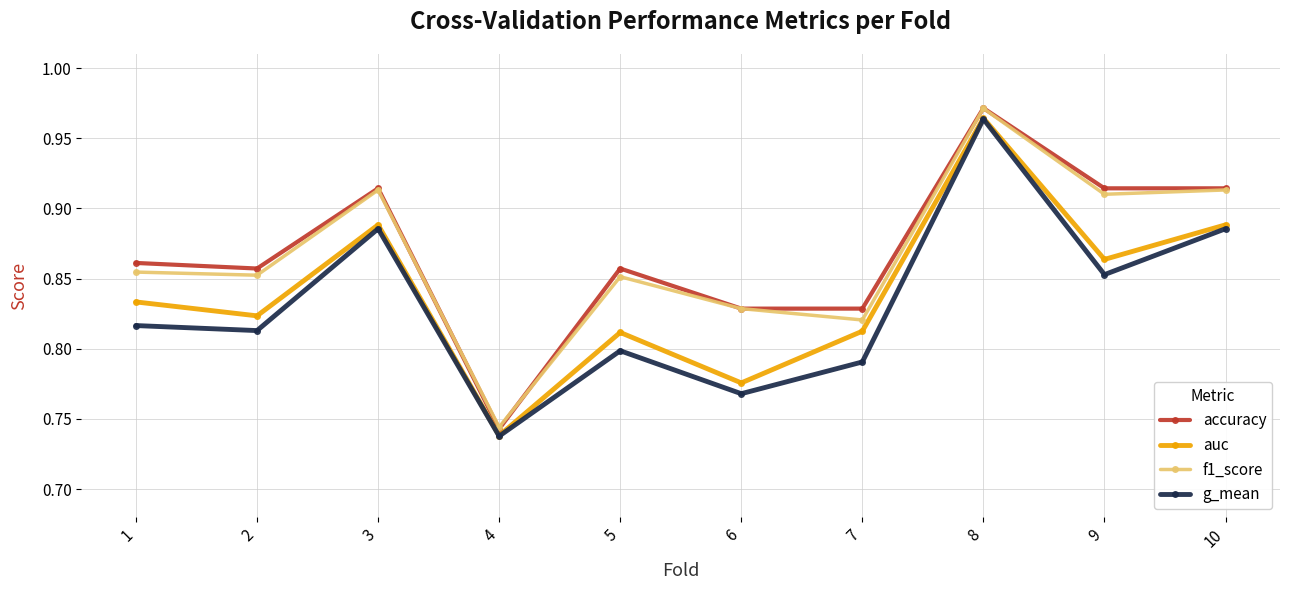

How many interior local peaks does the f1_score series have?

3